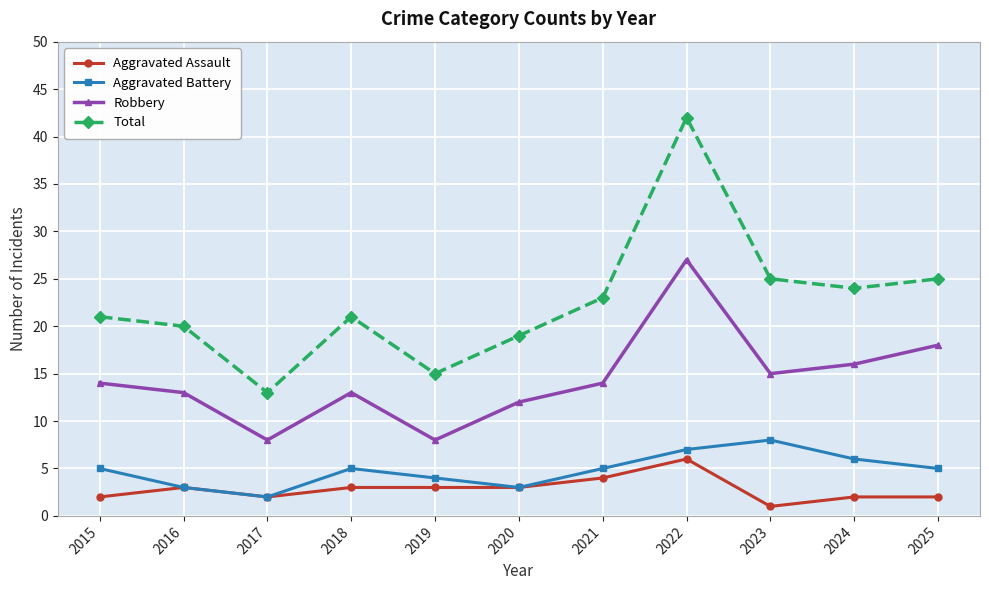

List the series in order of their peak value, lowest first.

Aggravated Assault, Aggravated Battery, Robbery, Total